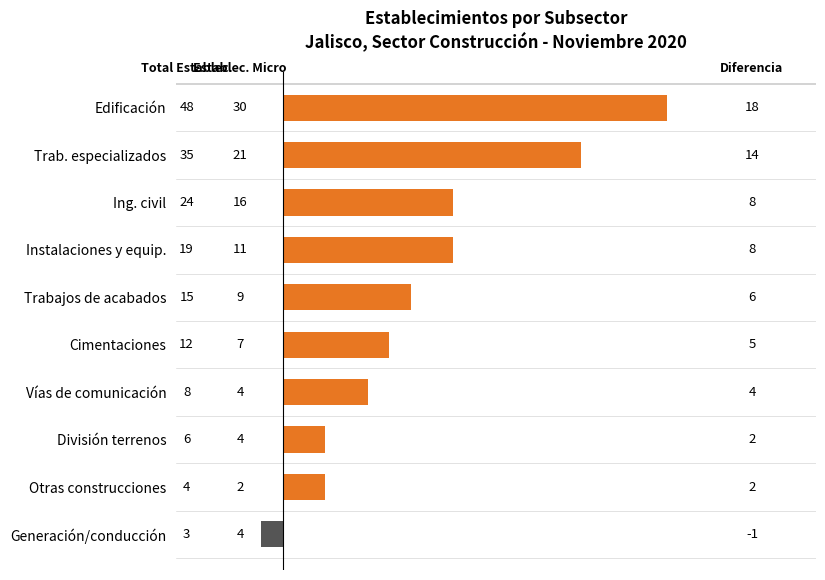

What is the change in value from Edificación to Trabajos de acabados?

-12